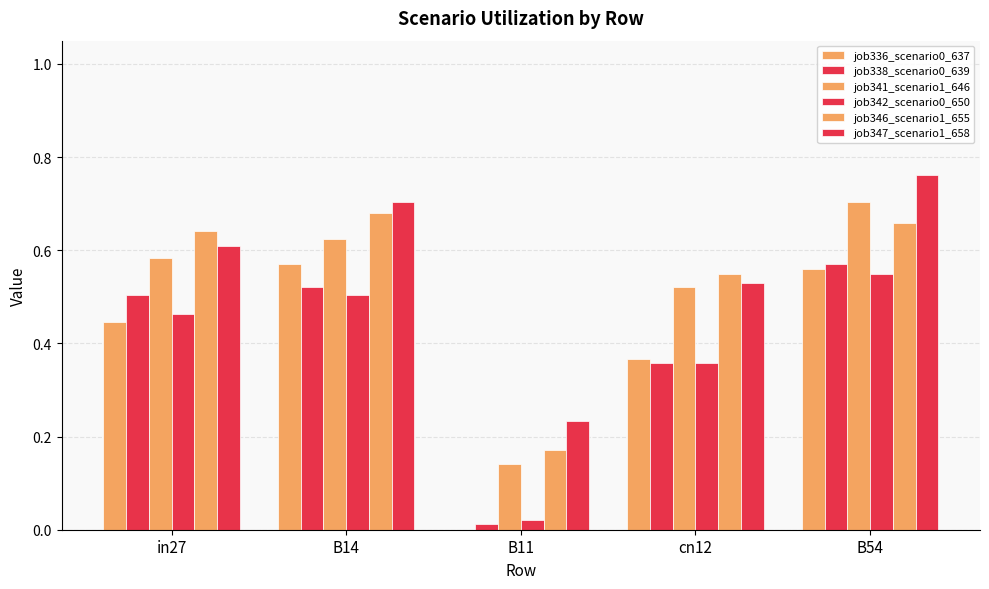

How many distinct data groups are displayed?

6